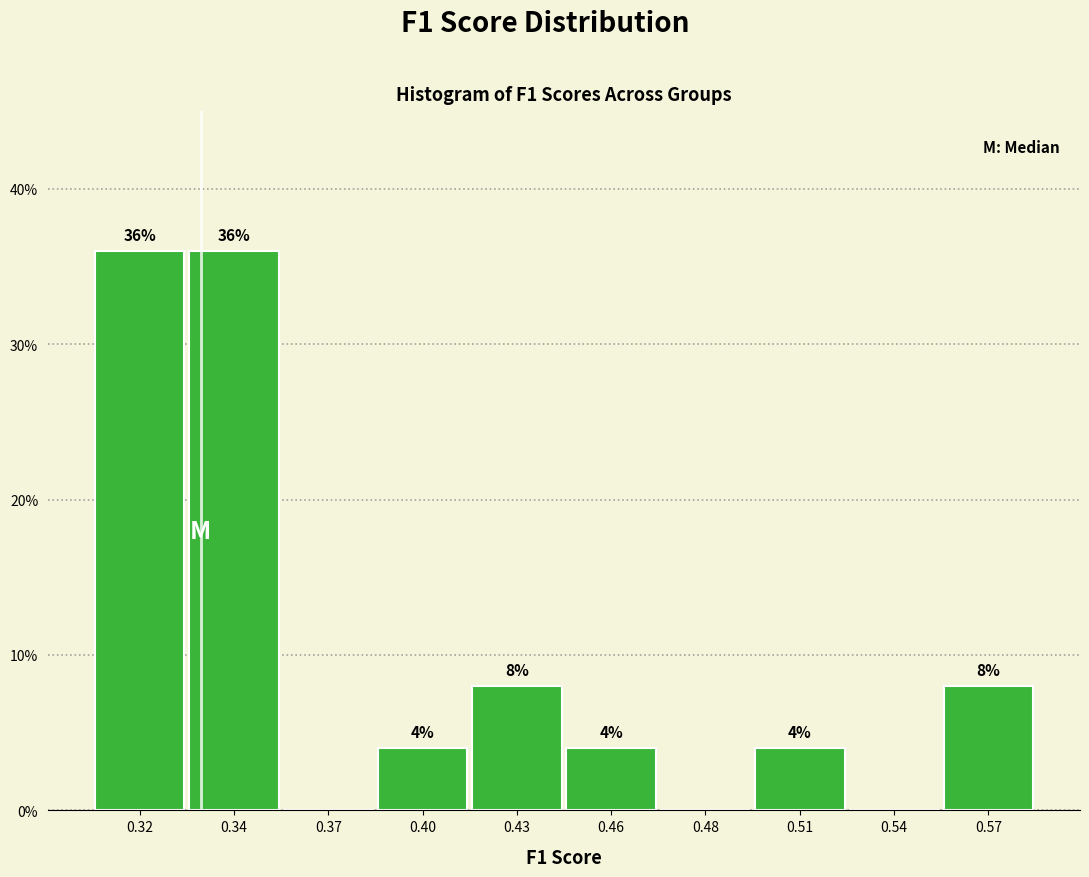

Reading left to right, list all the values displayed in this chart.

0.32=36	0.34=36	0.37=0	0.40=4	0.43=8	0.46=4	0.48=0	0.51=4	0.54=0	0.57=8